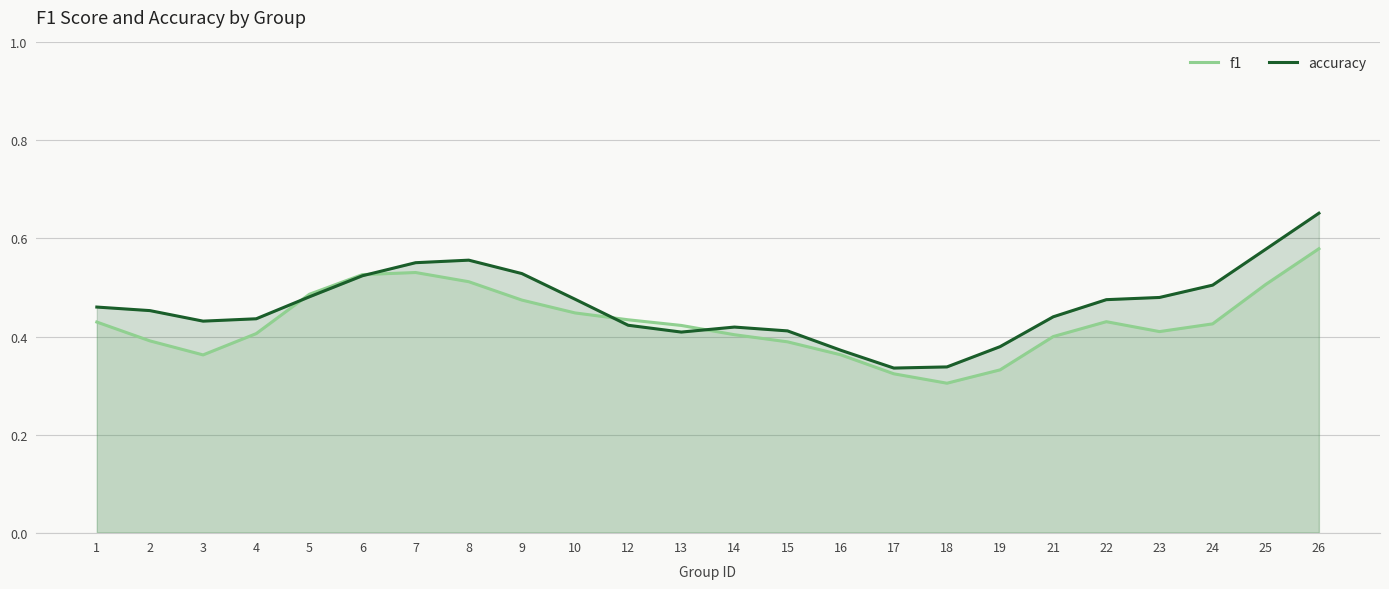

Where is the first local minimum for accuracy?

3